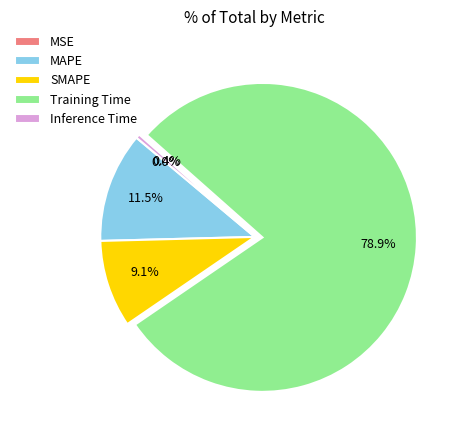

Which has a higher value, Training Time or SMAPE?

Training Time